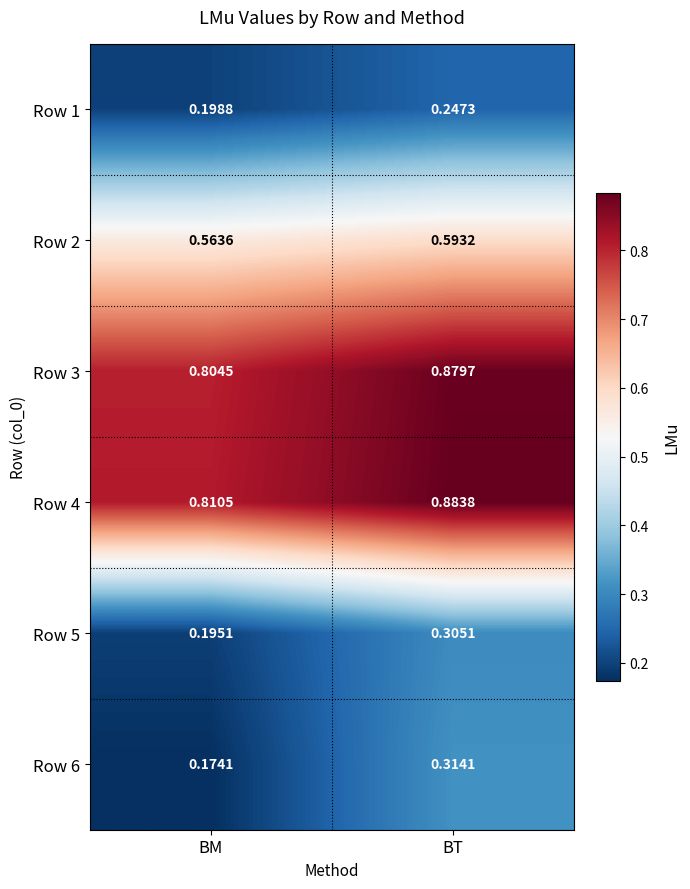

Rank the categories by Row 4 value from highest to lowest.

BT, BM